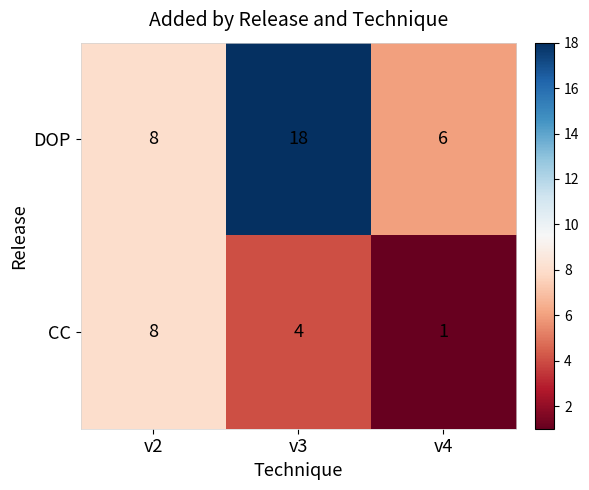

At which category is the sum across all series the highest?

v3